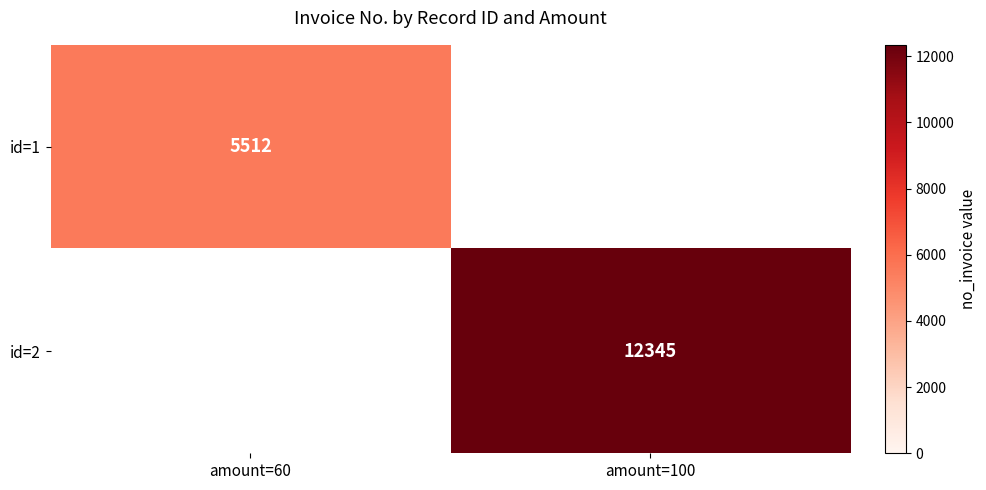

Which has a higher value, amount=60 or amount=100?

amount=100